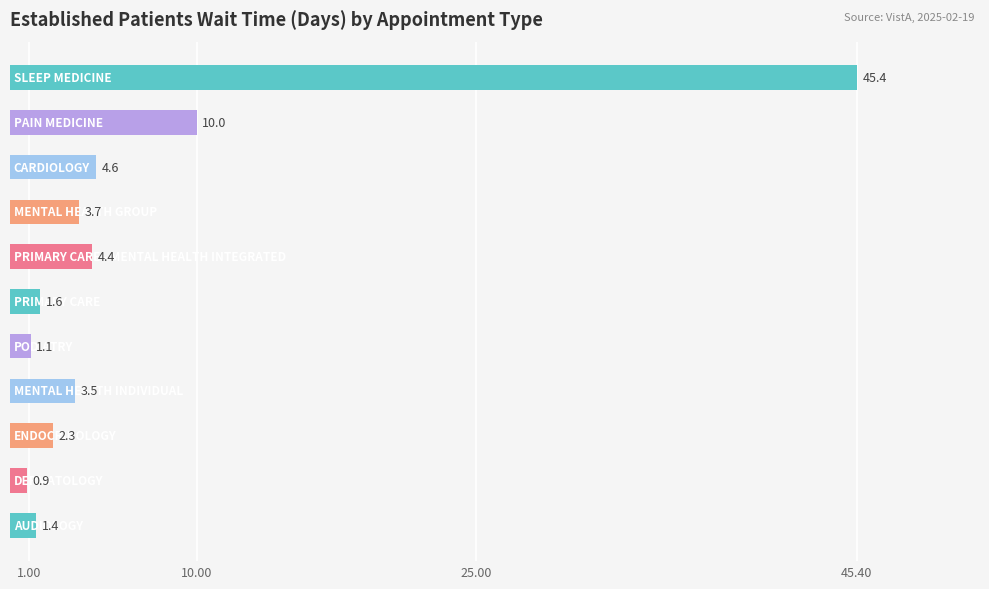

What is the difference between the maximum and minimum values?

44.5